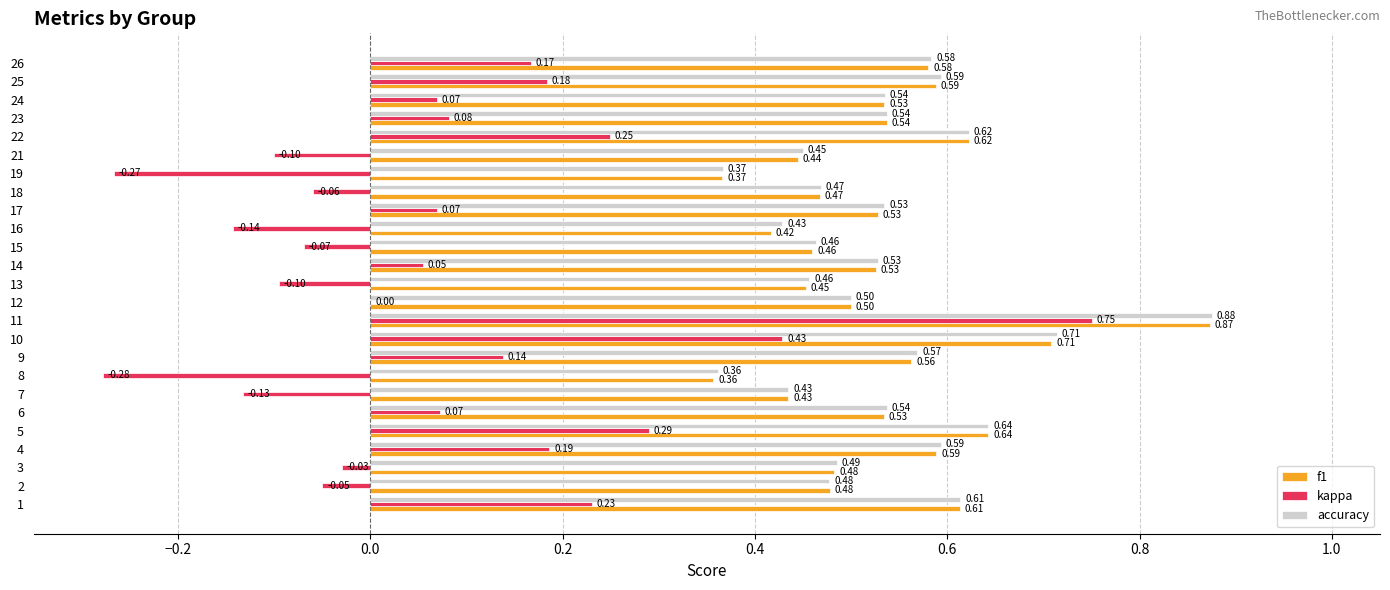

What is the sum of the accuracy values at 24 and 1?

1.1